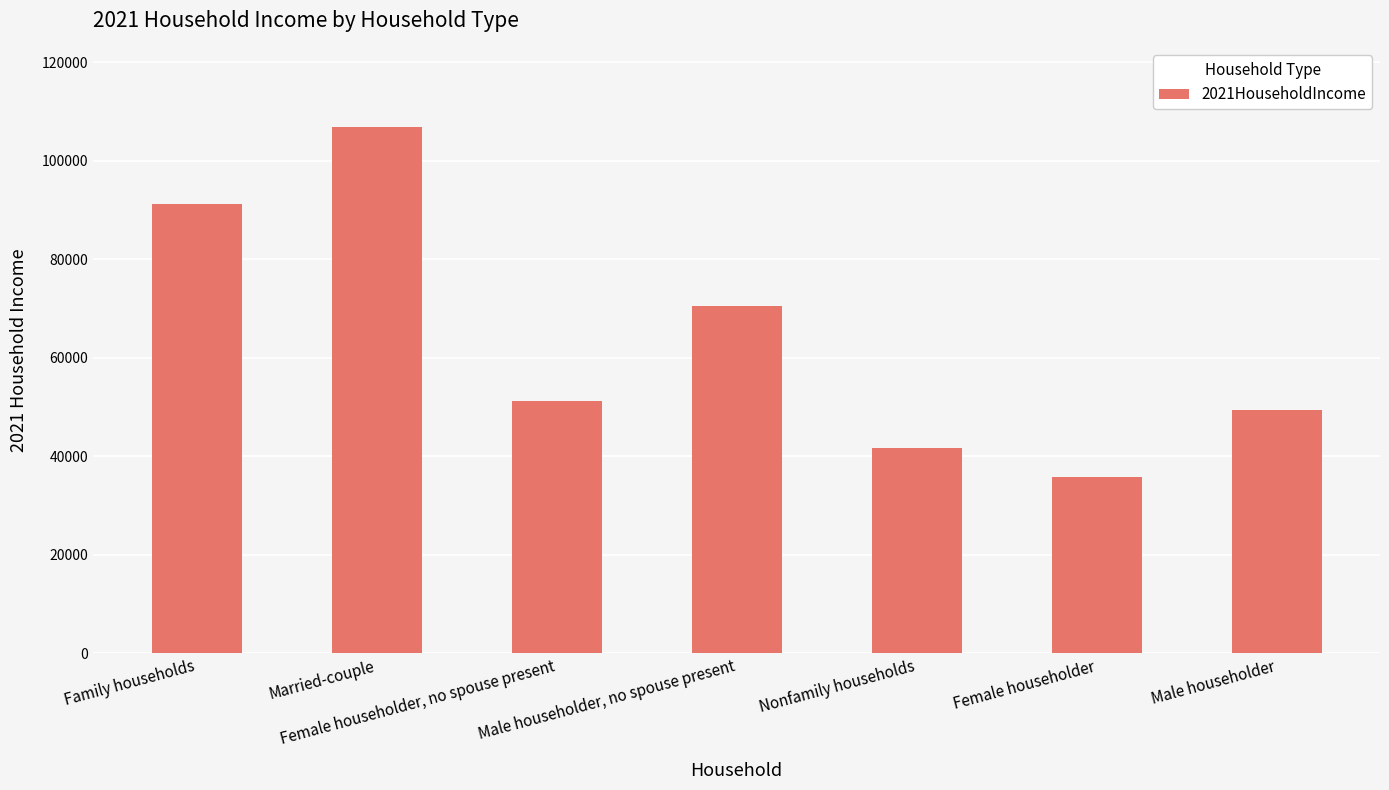

Reading right to left, extract all data points from this chart.

Male householder=49466	Female householder=35737	Nonfamily households=41797	Male householder, no spouse present=70525	Female householder, no spouse present=51168	Married-couple=106921	Family households=91162